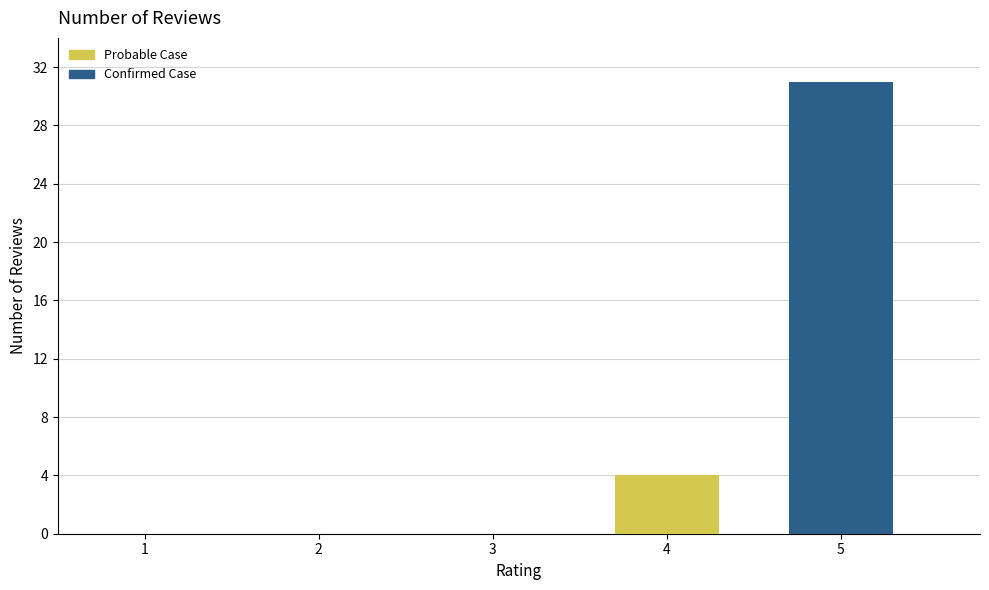

Reading right to left, what are the values for Confirmed Case?

5=31	4=0	3=0	2=0	1=0